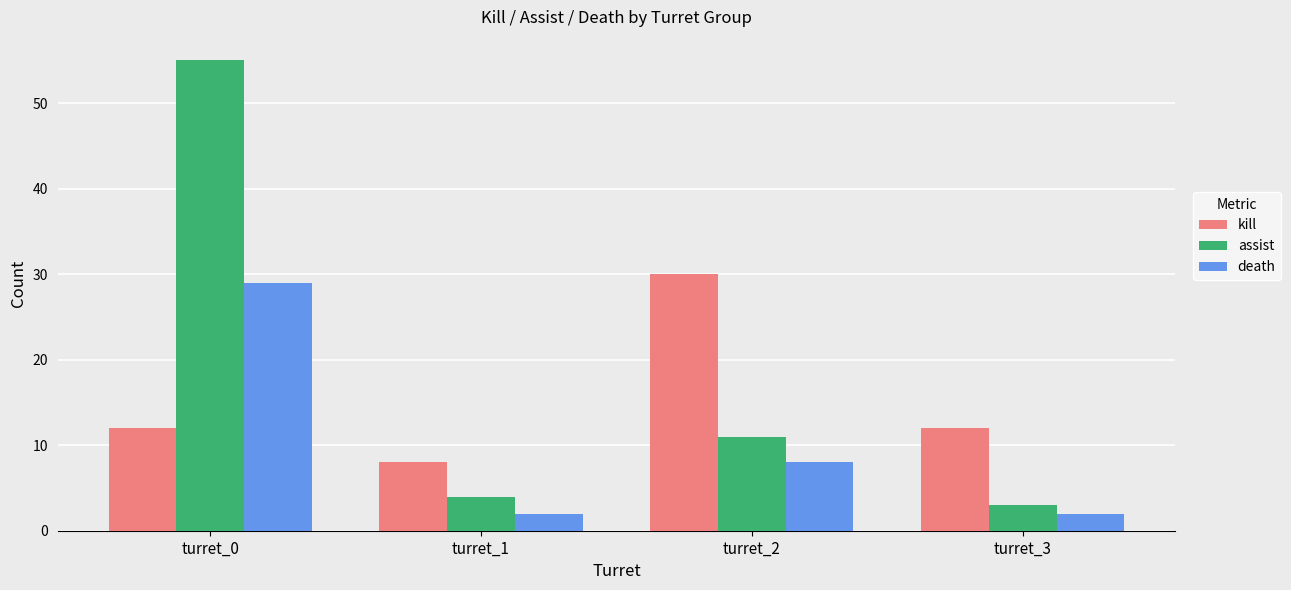

How many distinct data groups are displayed?

3